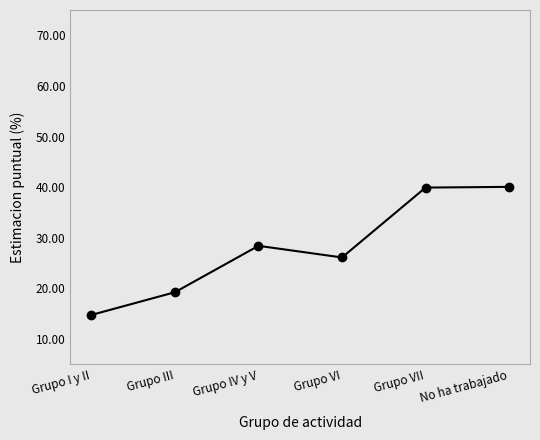

What is the average value?

28.1